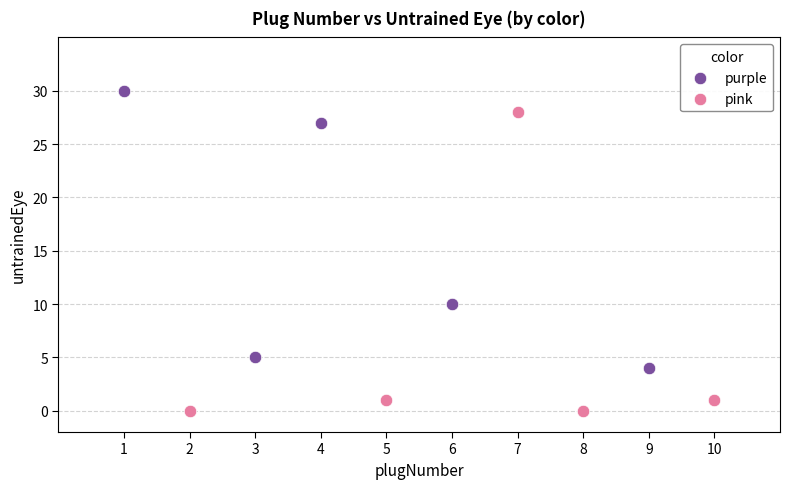

Which series reaches the maximum Y coordinate?

purple